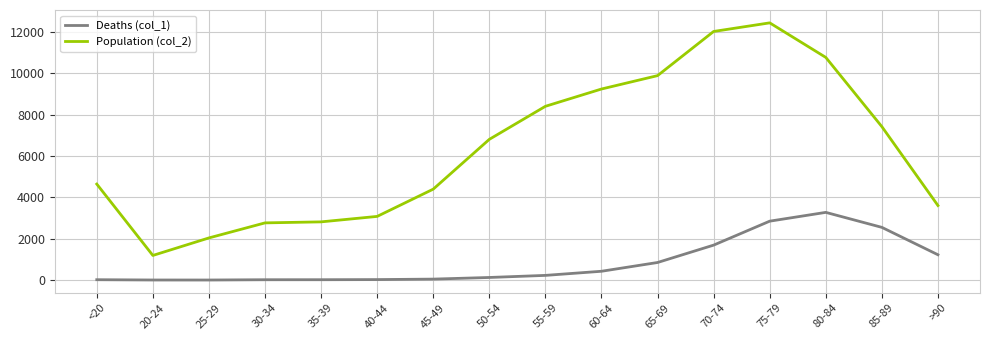

What are all the series names shown in the legend?

Deaths (col_1), Population (col_2)